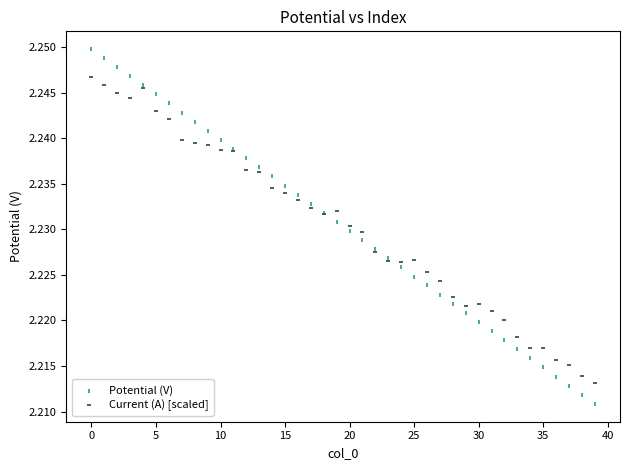

Which series reaches the minimum Y coordinate?

Potential (V)